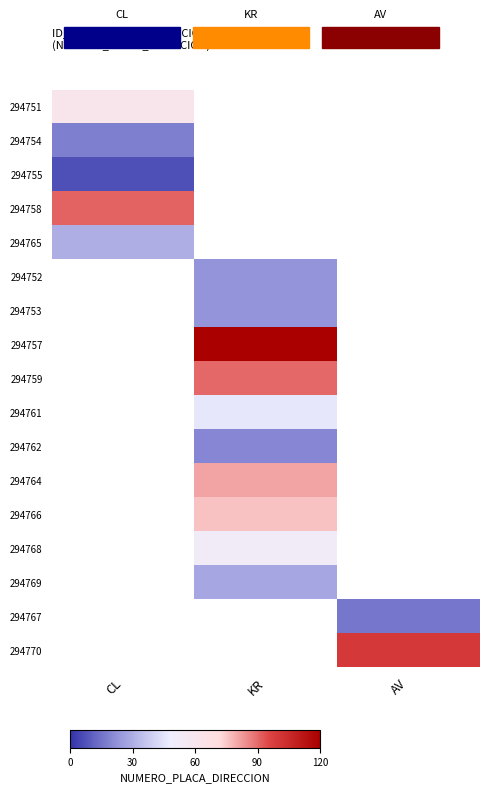

Between AV and KR, which is larger?

KR